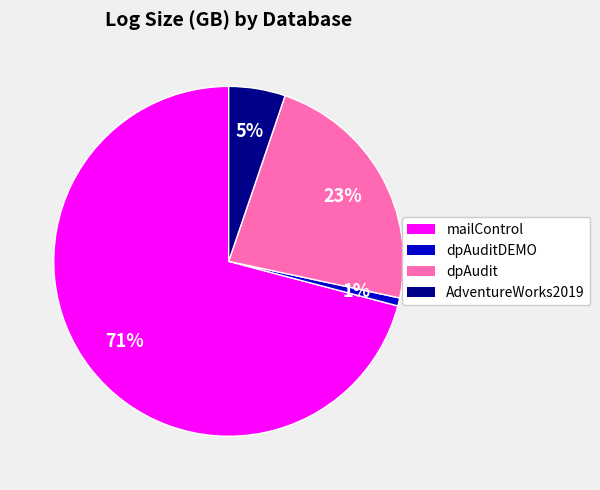

Does any single category account for the majority?

Yes